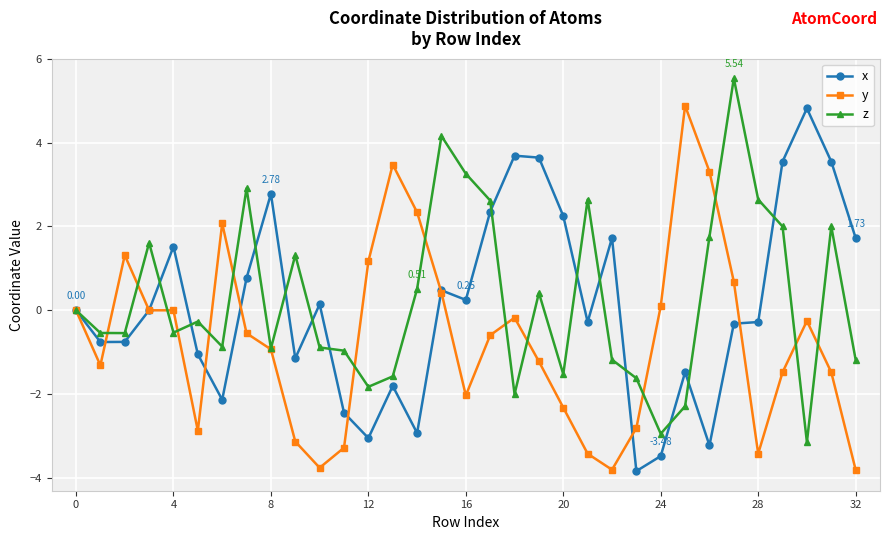

True or false: x has more than 0 points higher than both neighbors.

True